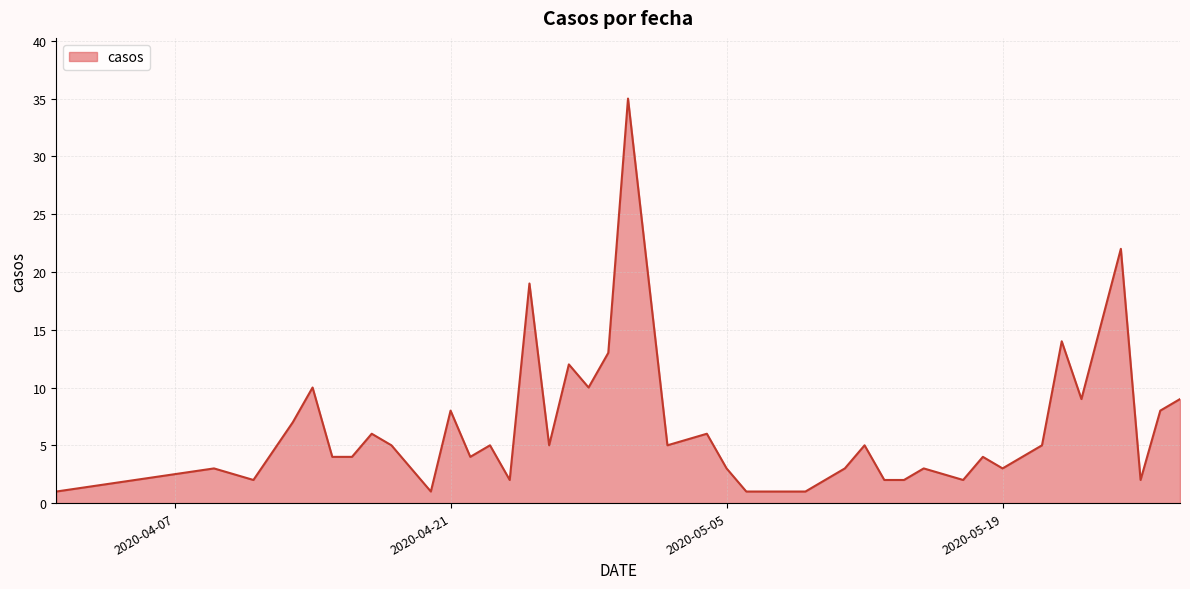

What is the maximum value shown in the chart?

35